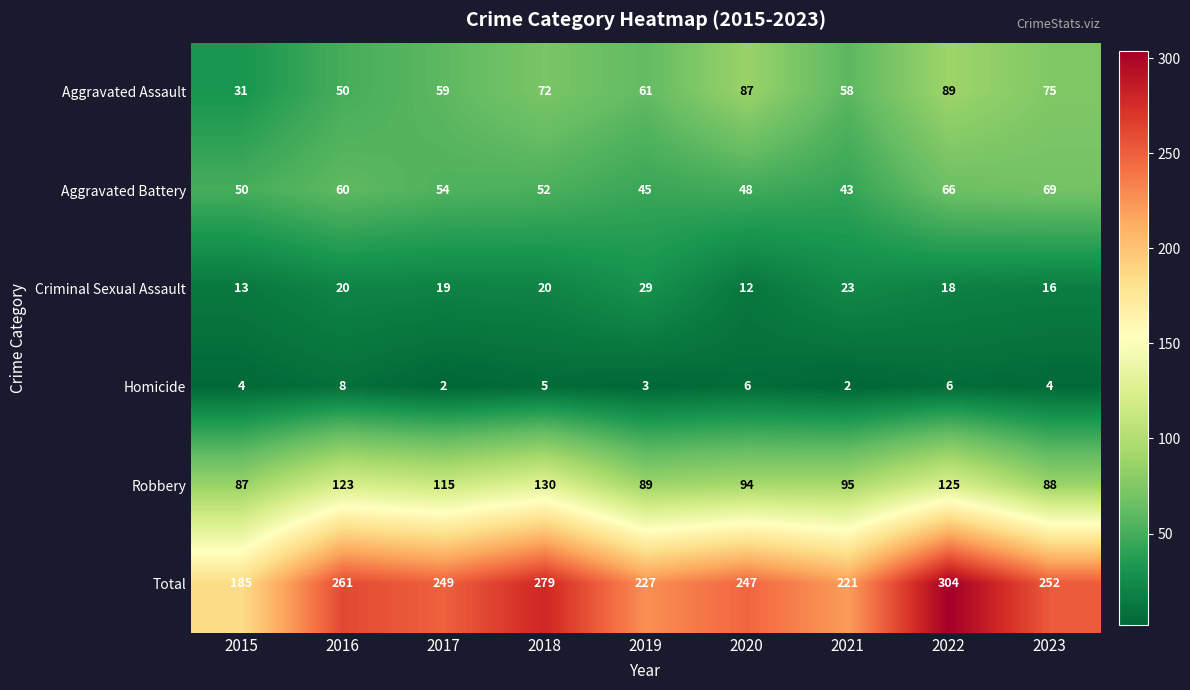

At which category is the sum across all series the highest?

2022